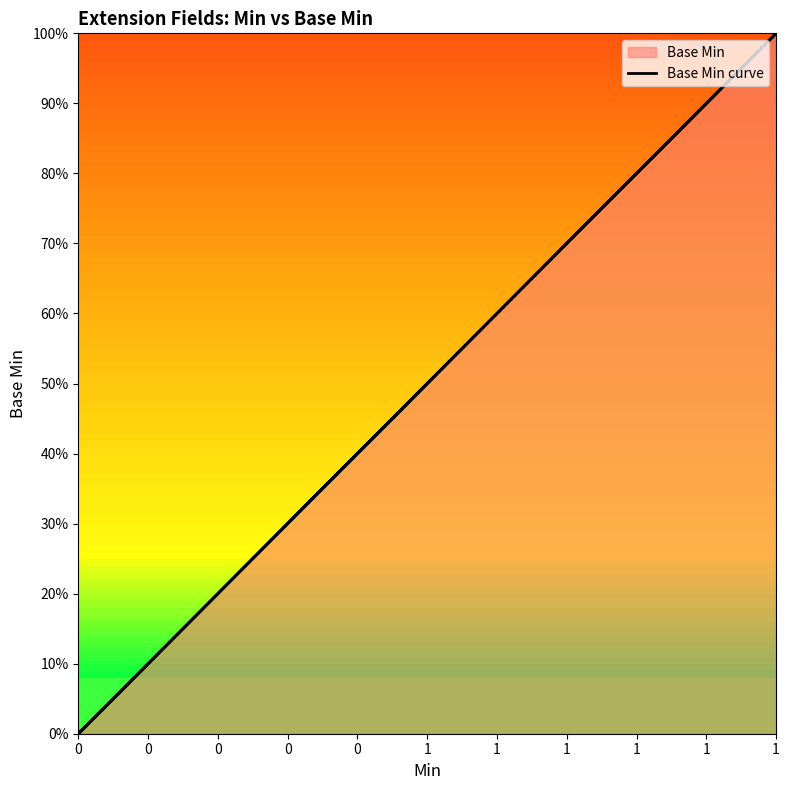

True or false: the data shows 69 at 0.

False